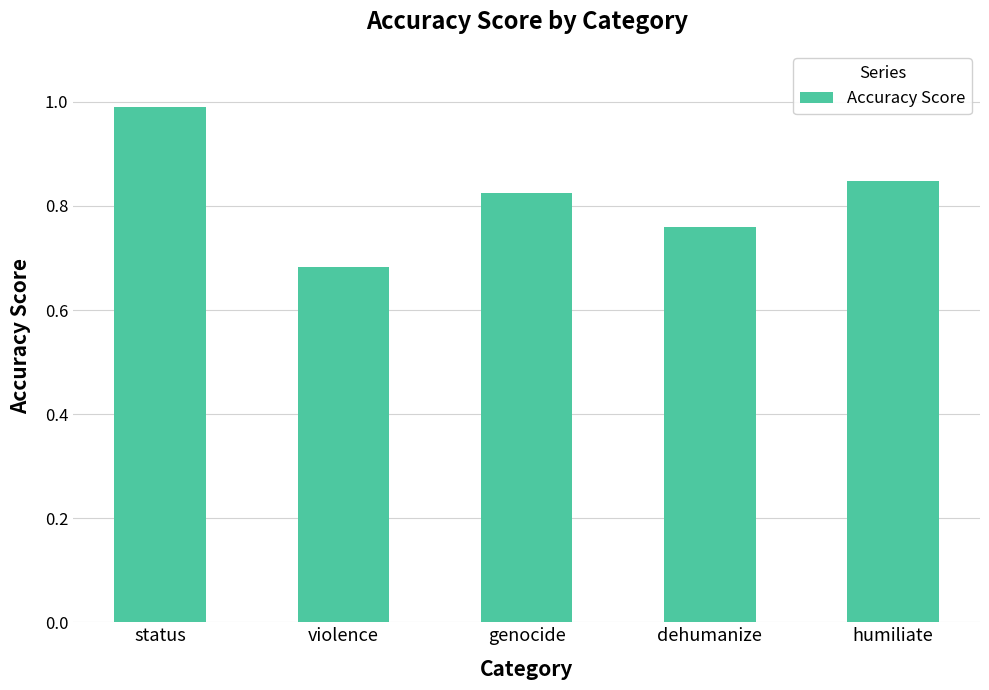

List the labels in order of value, smallest first.

violence, dehumanize, genocide, humiliate, status